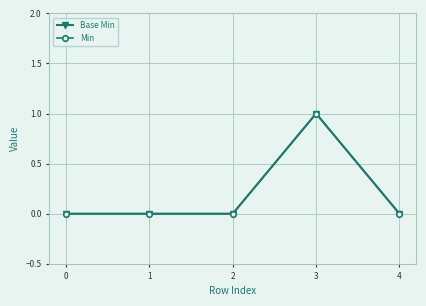

Read the Min value at 3.

1